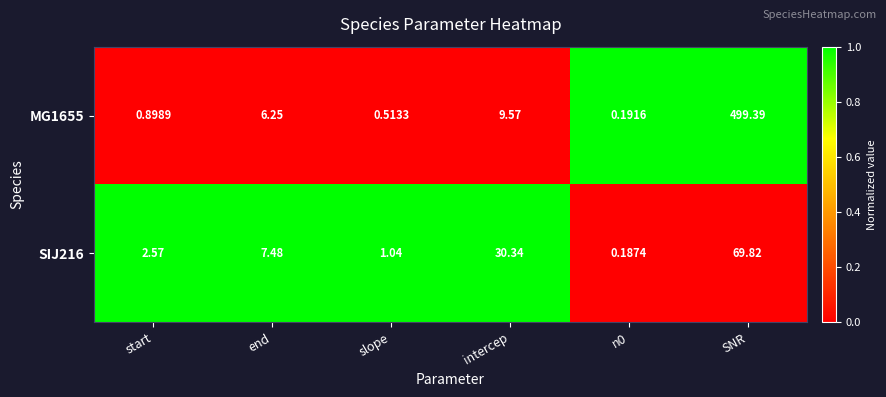

At which category is the sum across all series the highest?

SNR